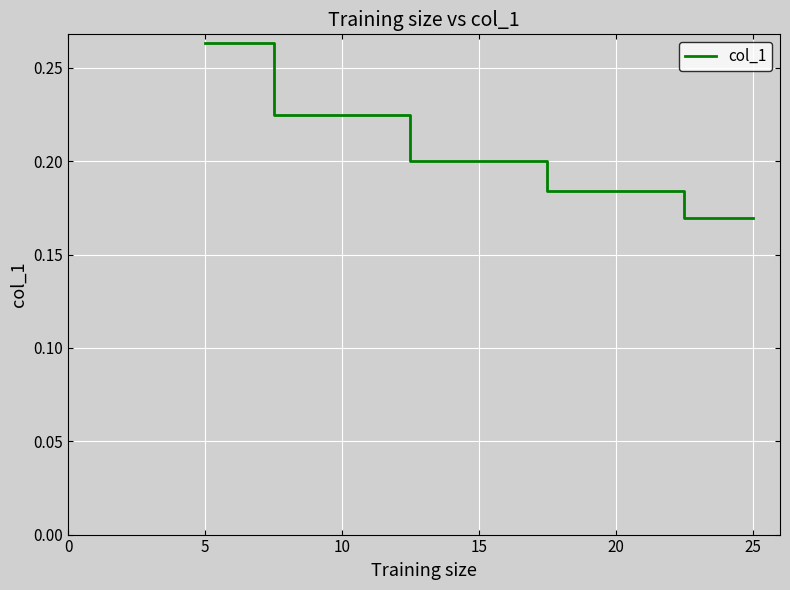

At which label is the value closest to 0?

25